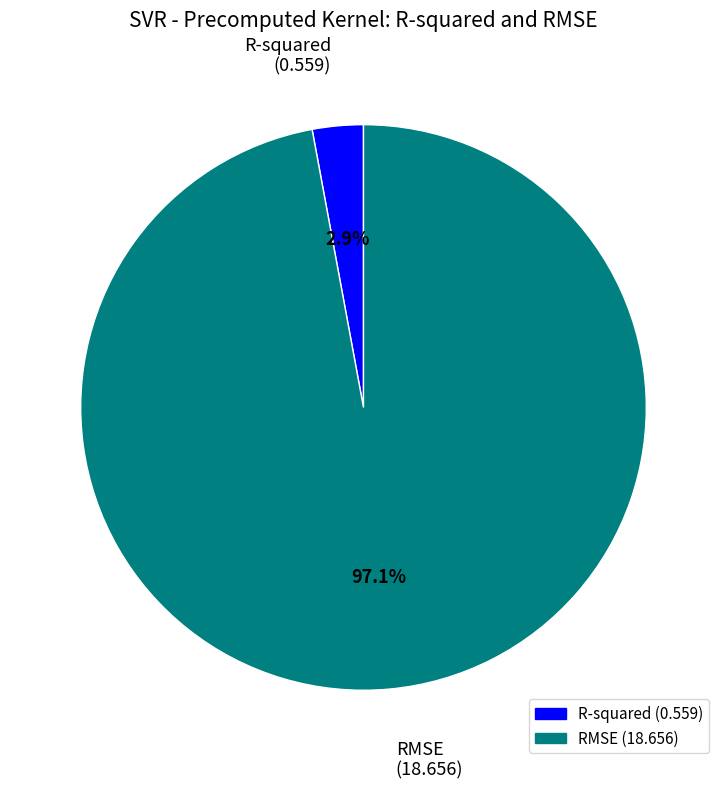

Is there any slice that represents more than half of the pie?

Yes